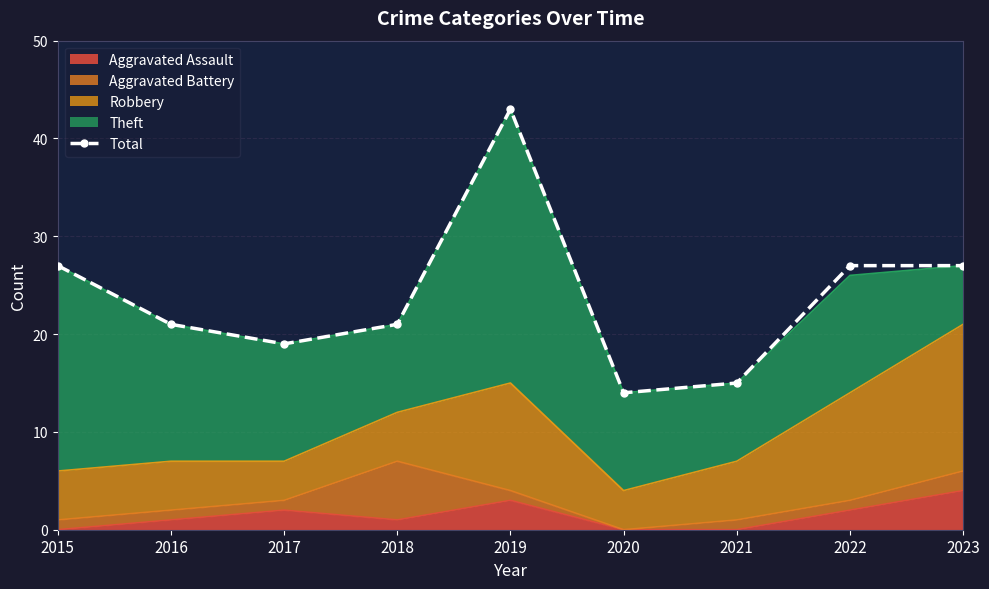

Count the number of categories in the chart.

9